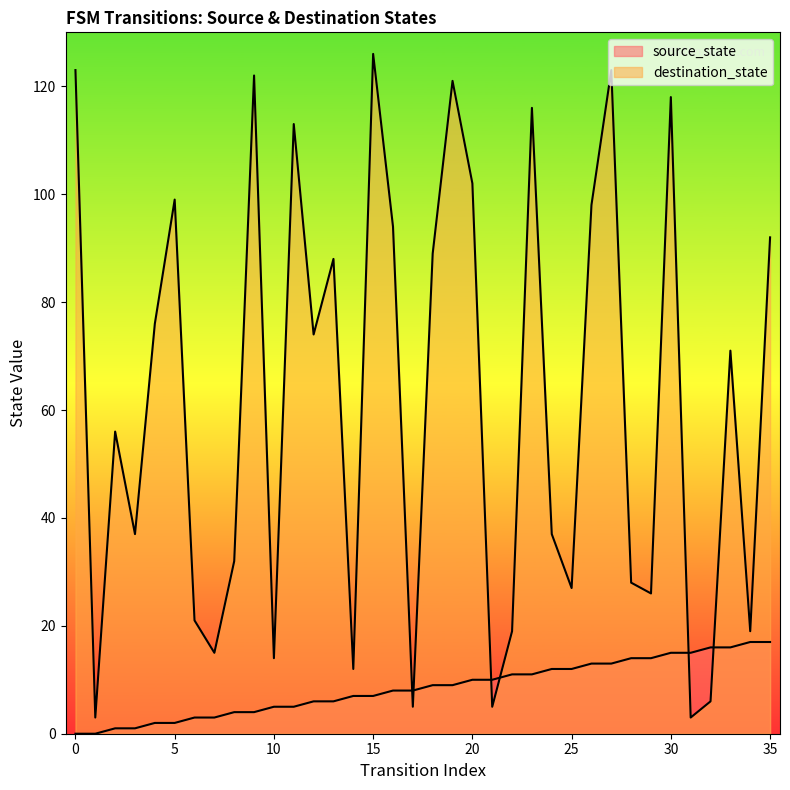

How many lines are shown in the chart?

2